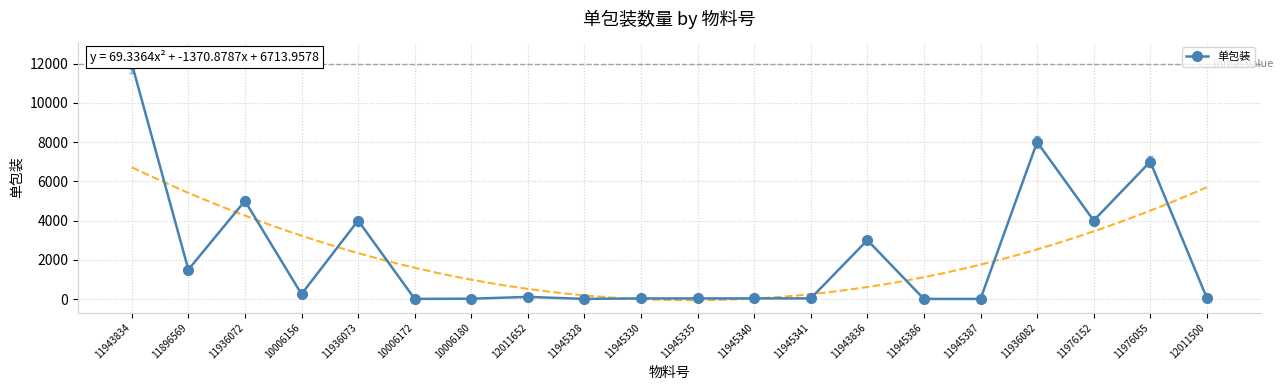

How many categories are shown in the chart?

20